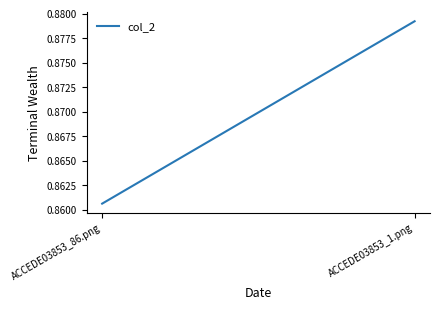

How many lines are shown in the chart?

1